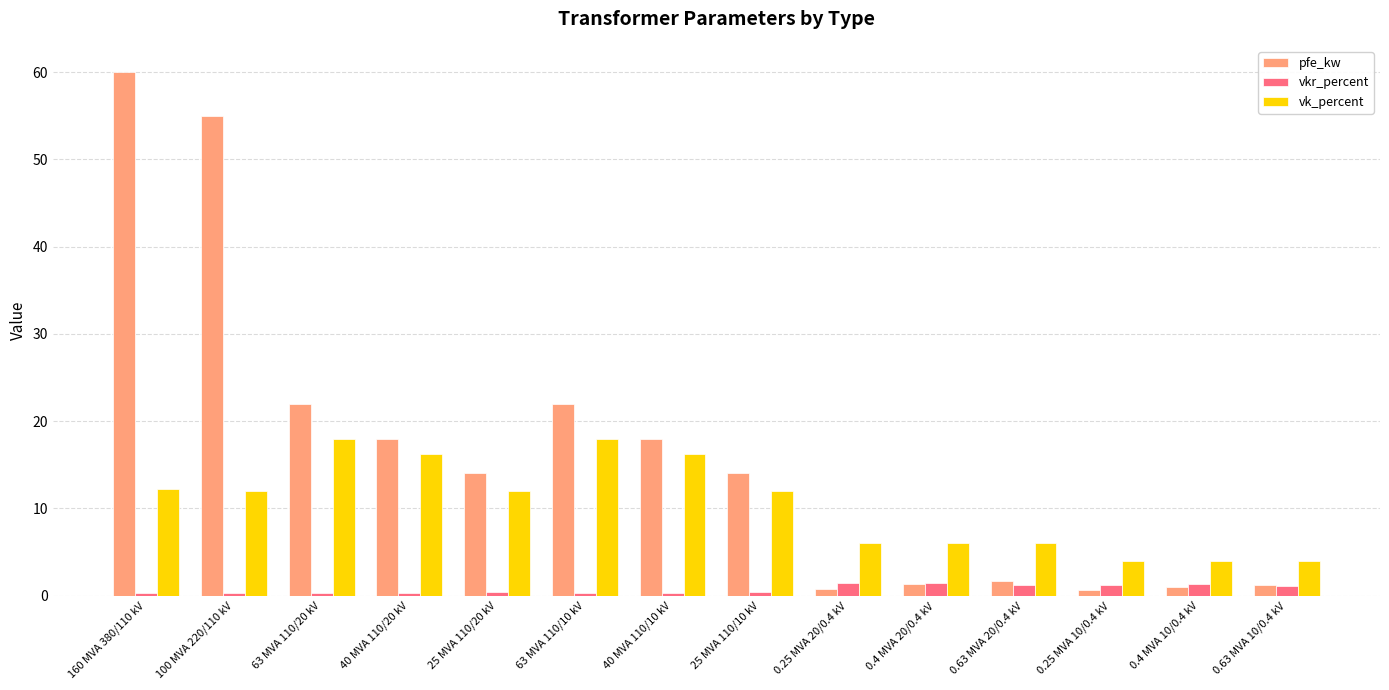

What is the value of the vkr_percent bar at the 7th from the left?

0.3